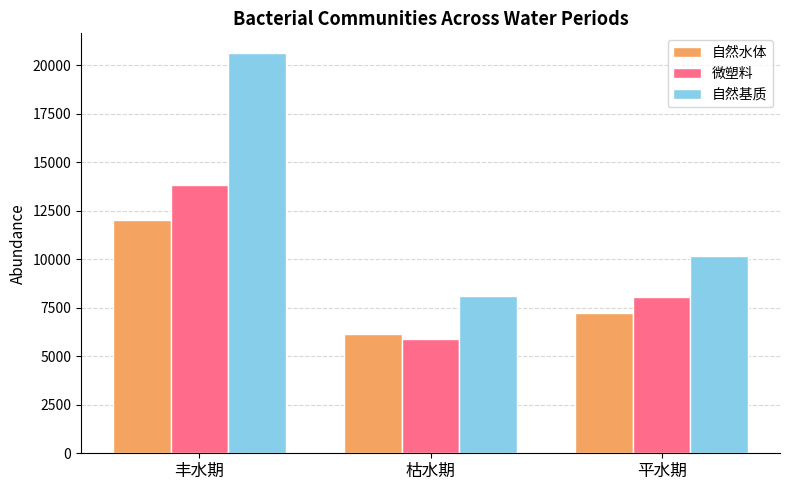

Which series has the largest total across all categories?

自然基质